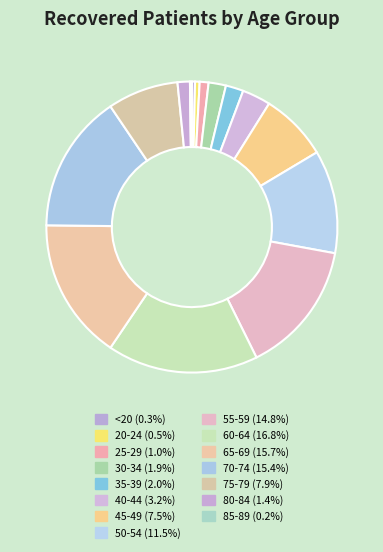

To the nearest percent, what is the difference between the largest and smallest slice percentages?

17%